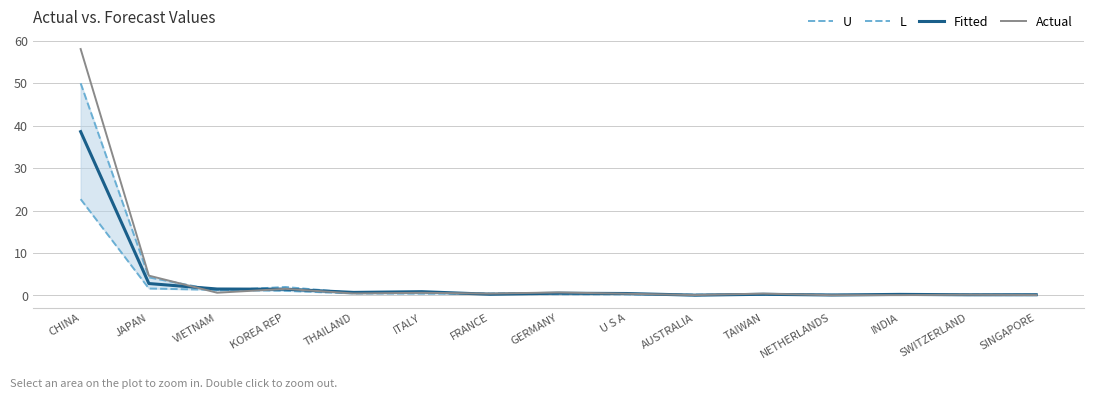

Rank the categories by Actual value from lowest to highest.

NETHERLANDS, INDIA, AUSTRALIA, SINGAPORE, SWITZERLAND, U S A, TAIWAN, FRANCE, THAILAND, ITALY, VIETNAM, GERMANY, KOREA REP, JAPAN, CHINA